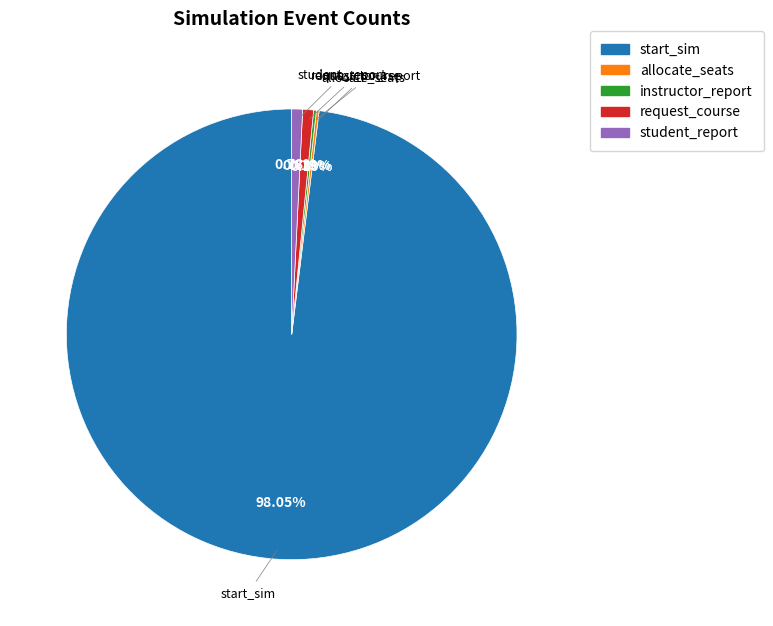

Which has a higher value, student_report or start_sim?

start_sim